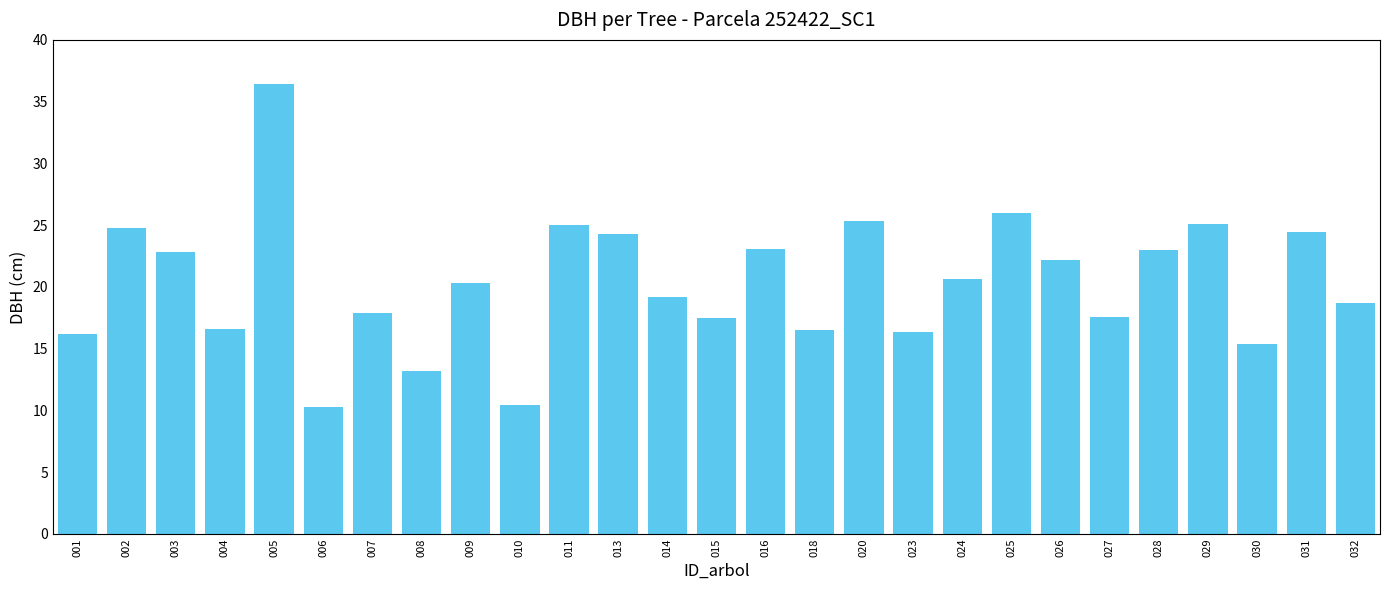

Which label corresponds to the largest value in the chart?

005